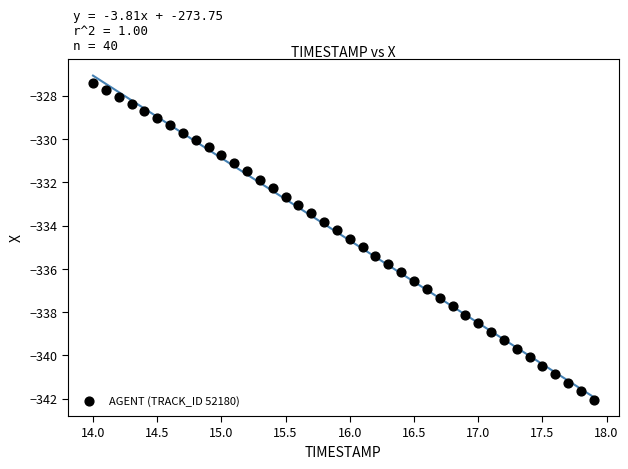

What is the range of X values (max minus min)?

3.9